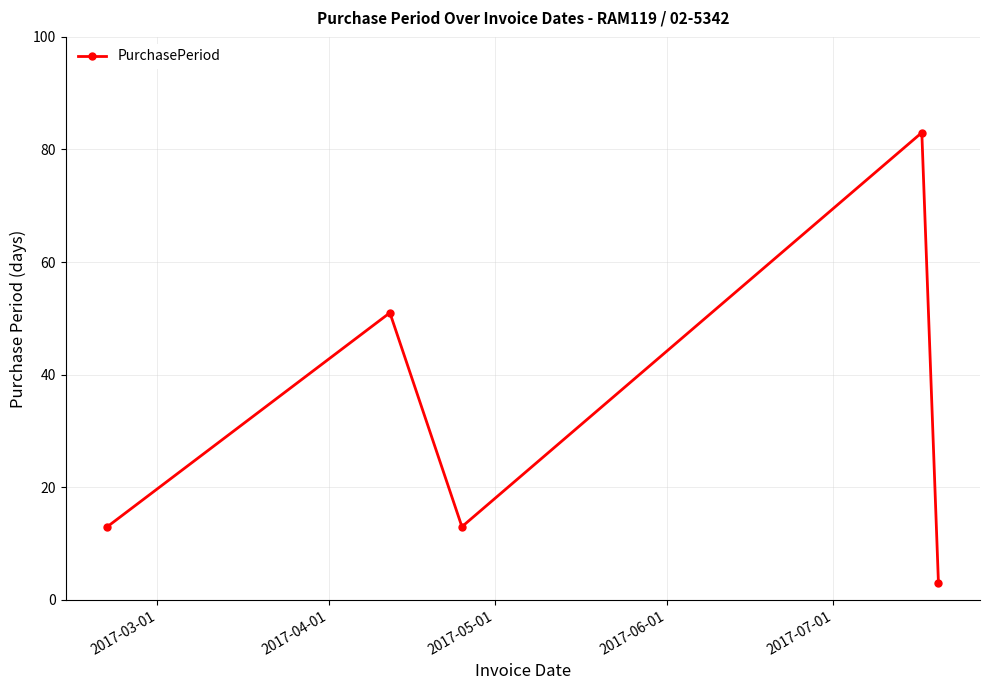

What is the minimum value shown in the chart?

3